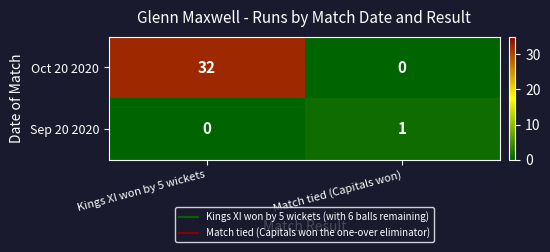

True or false: Oct 20 2020 has a value of -11 at Match tied (Capitals won).

False